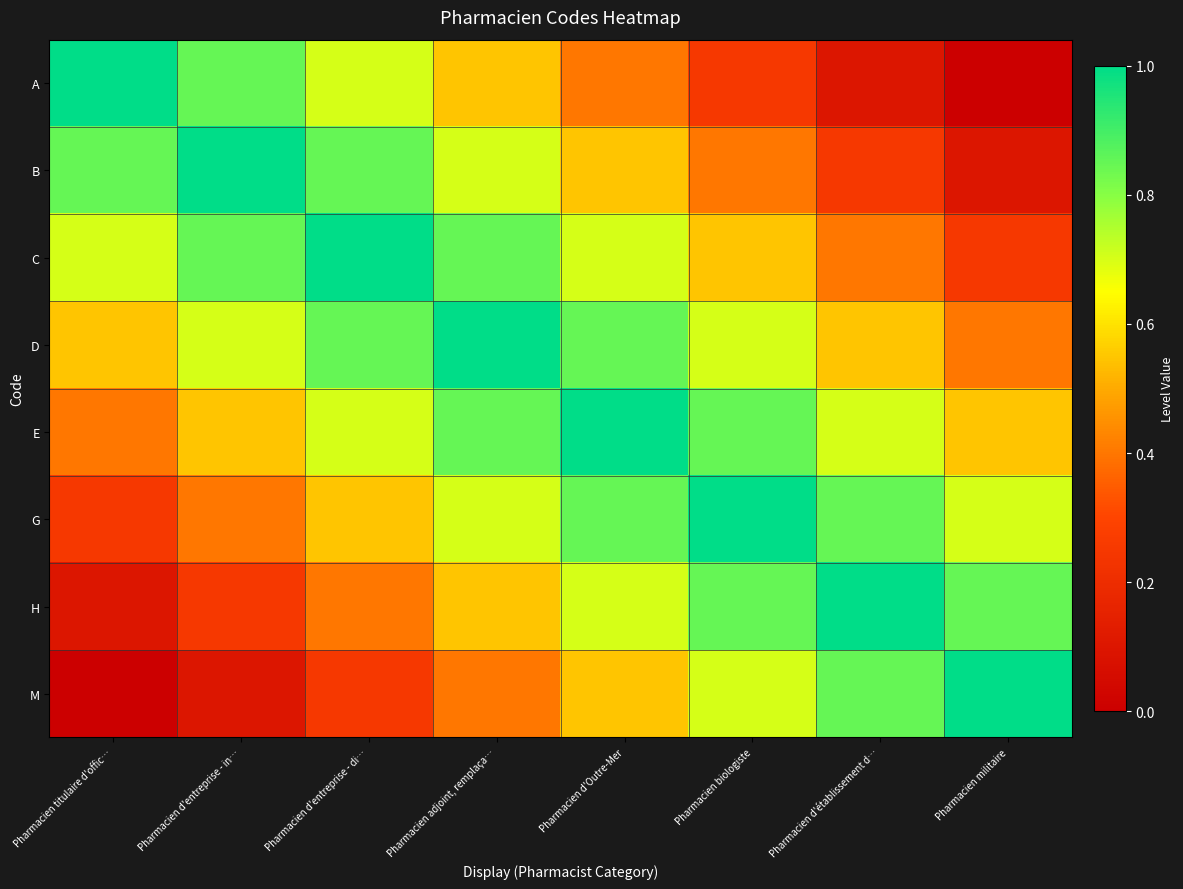

Rank the series at Pharmacien militaire from lowest to highest value.

A, B, C, D, E, G, H, M